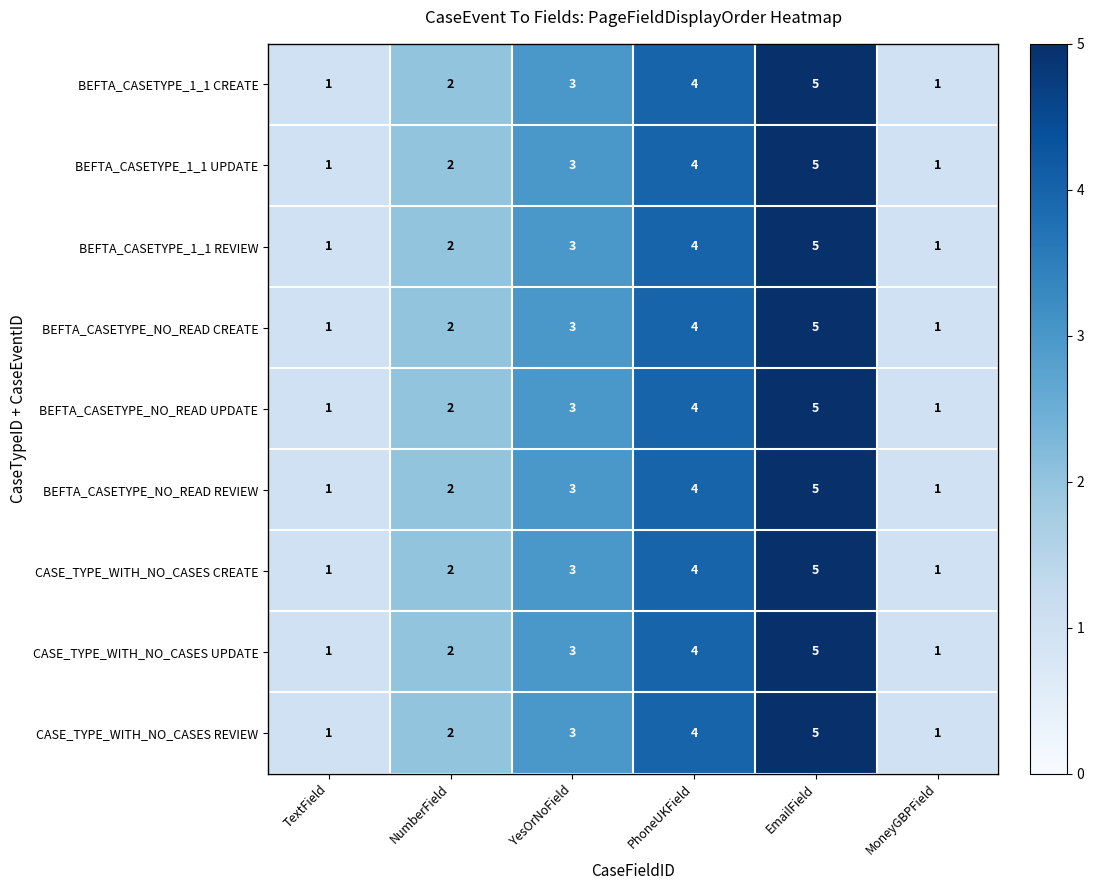

The BEFTA_CASETYPE_1_1 UPDATE series shows 2 at NumberField. True or false?

True